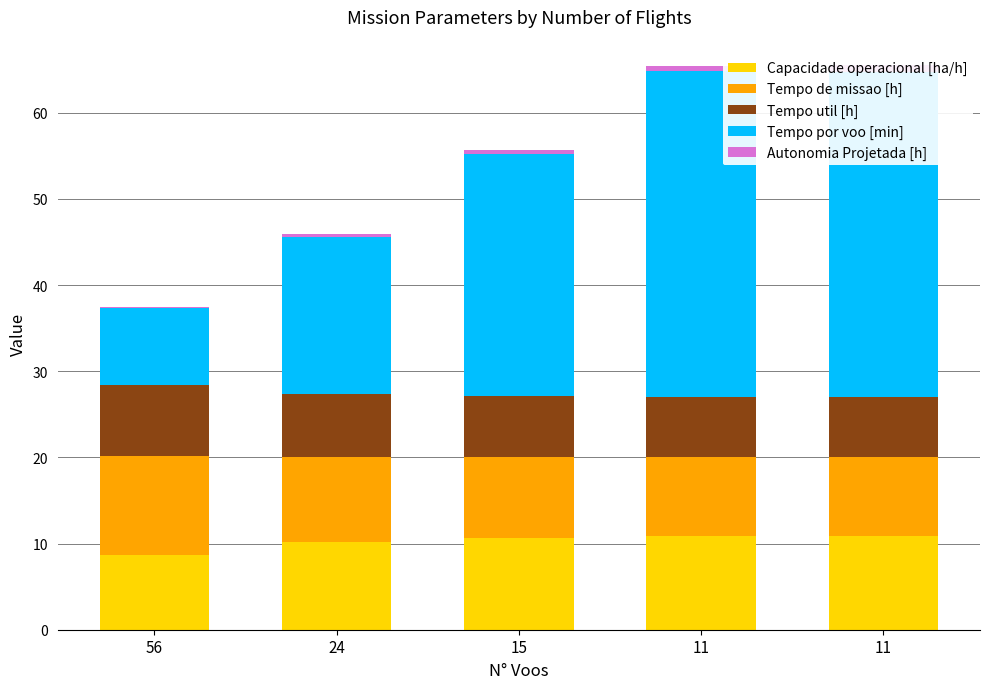

How many bars are there in total?

25